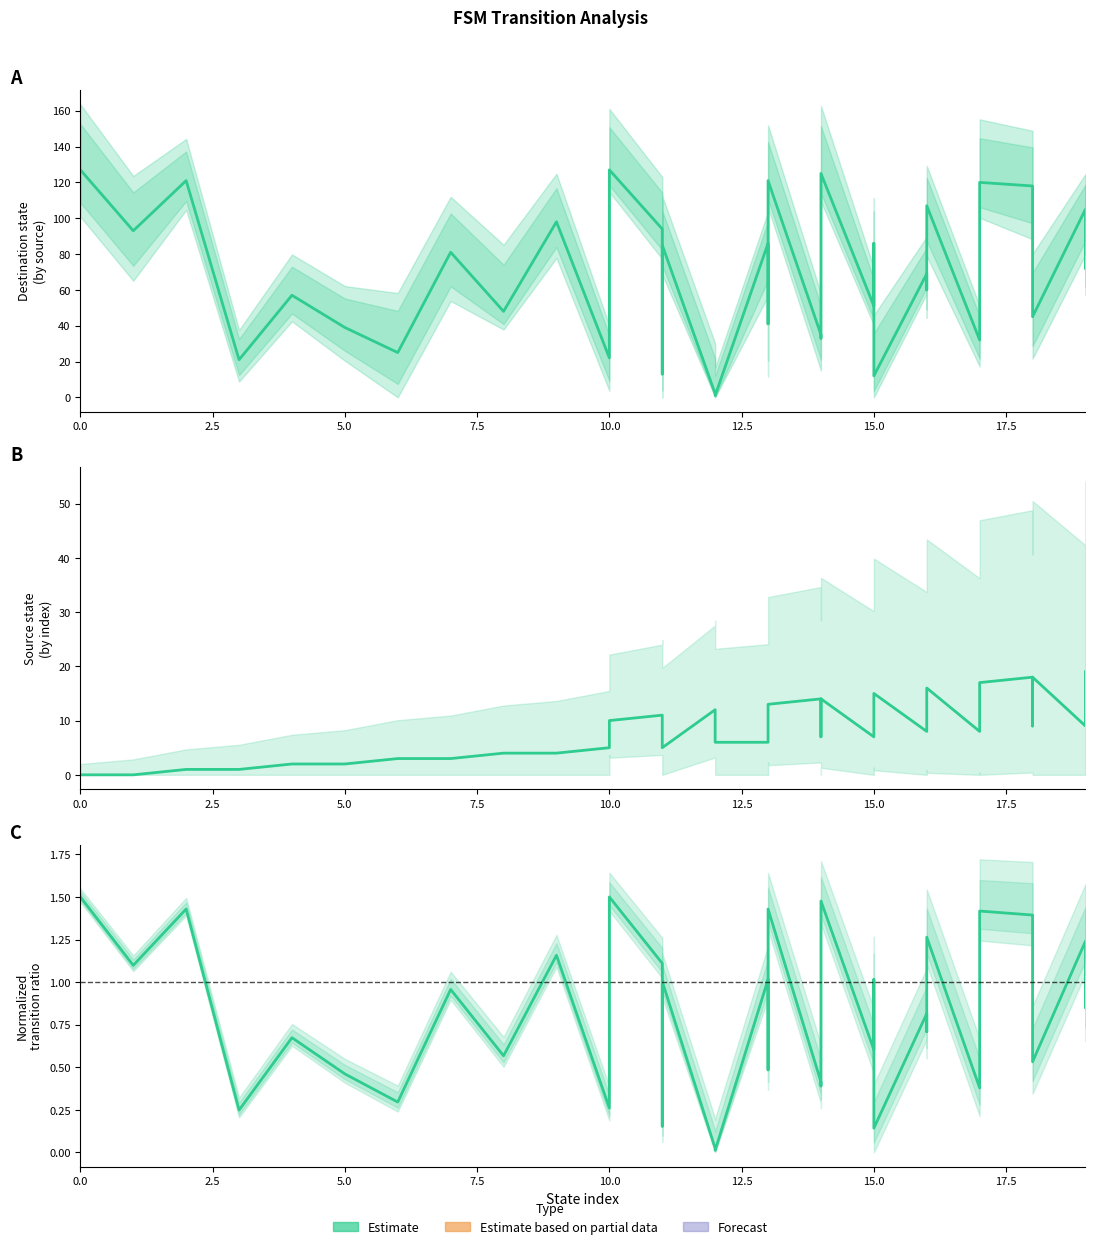

The value at 10 is 0.4. True or false?

False